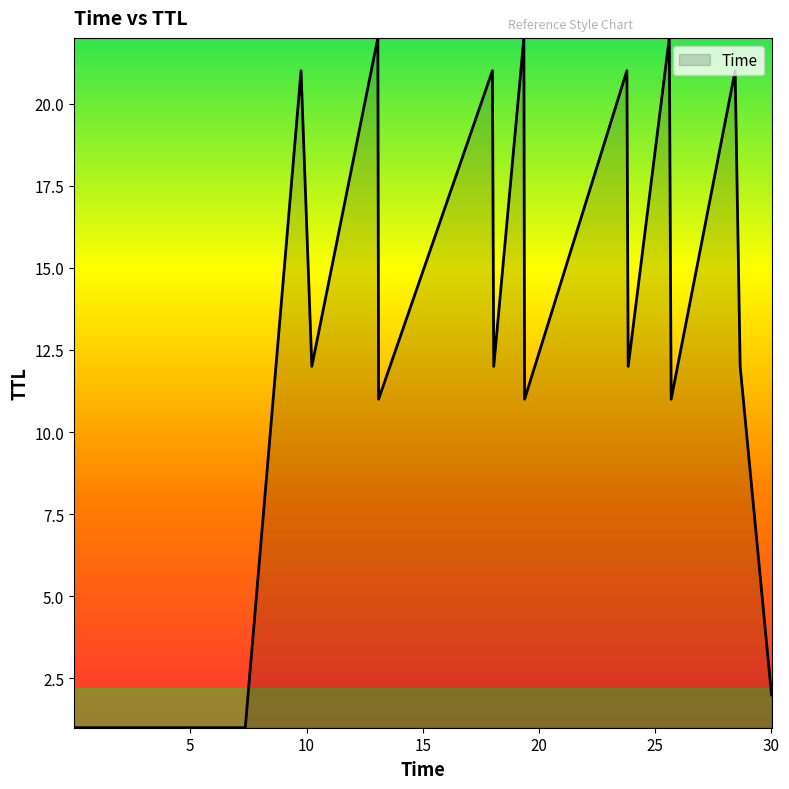

What is the maximum value shown in the chart?

22